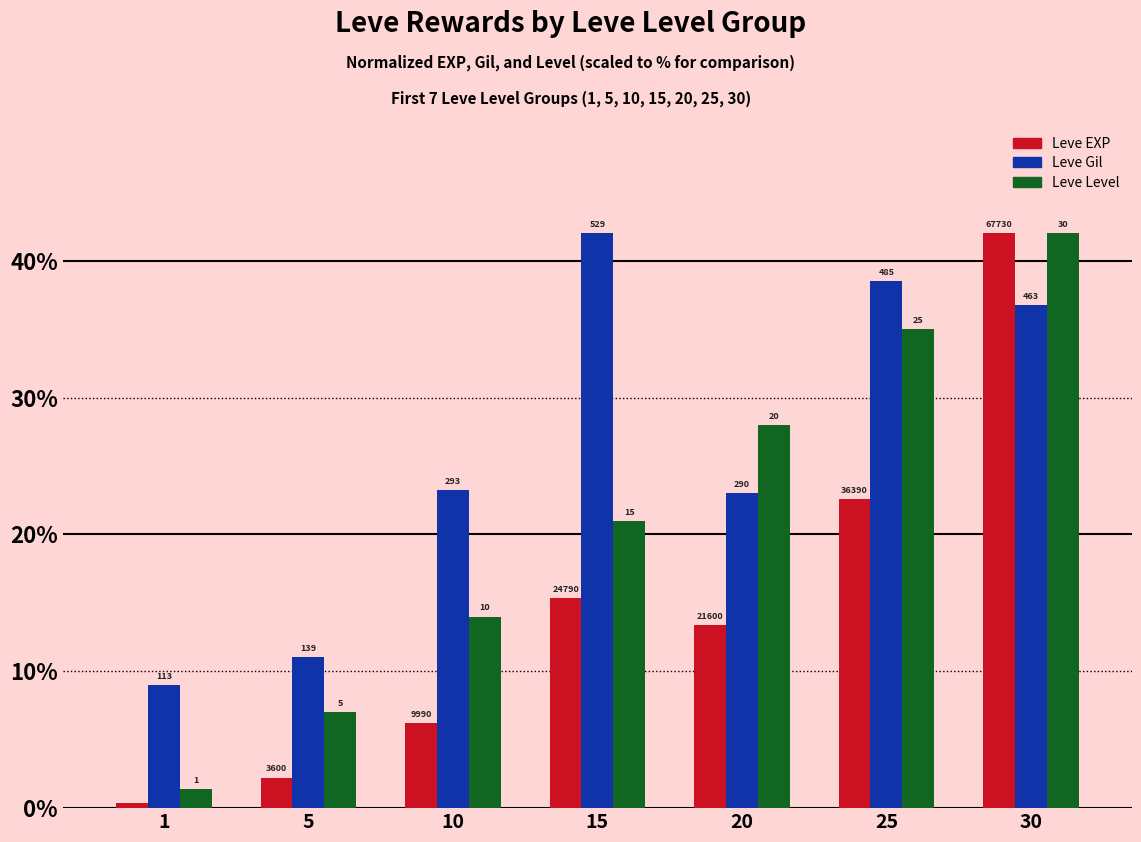

Rank the categories by Leve Gil value from highest to lowest.

15, 25, 30, 10, 20, 5, 1